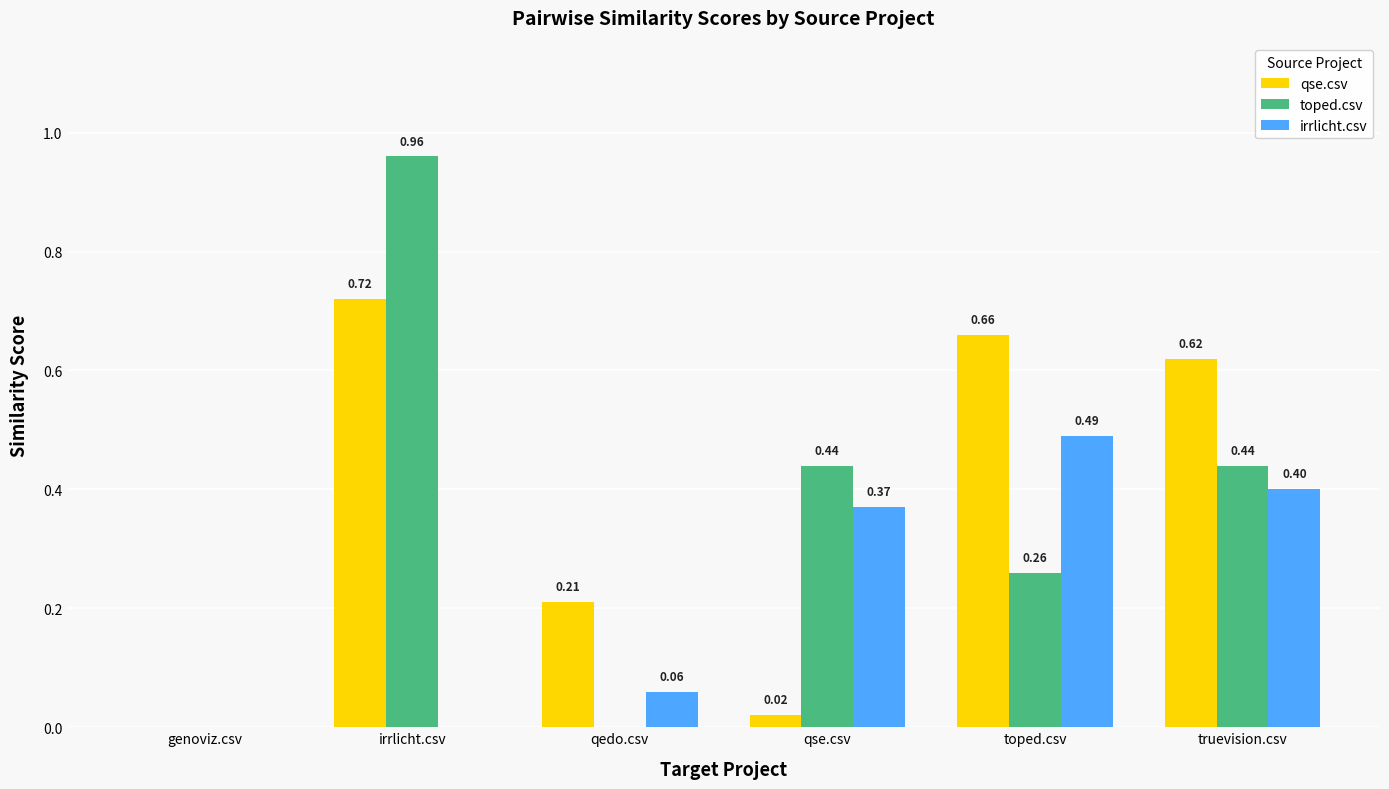

Which series has the widest spread of values?

toped.csv